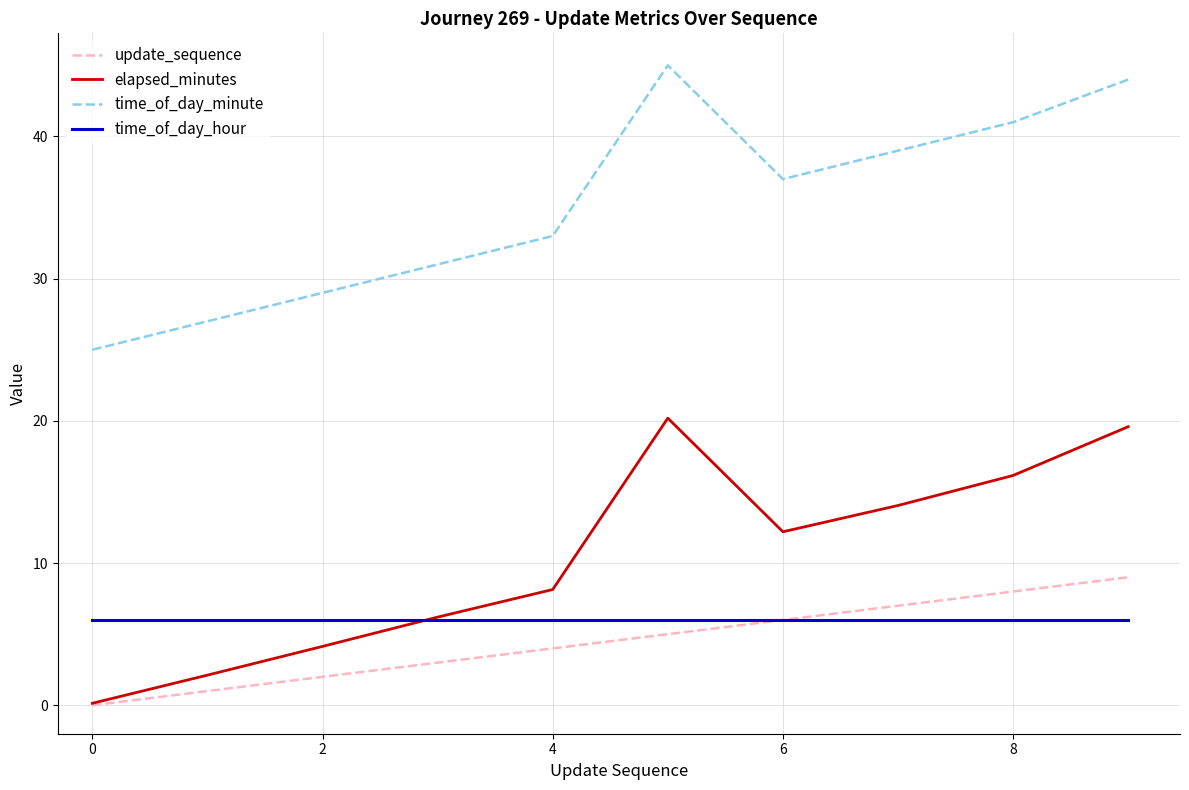

Rank the series by their maximum value, from highest to lowest.

time_of_day_minute, elapsed_minutes, update_sequence, time_of_day_hour